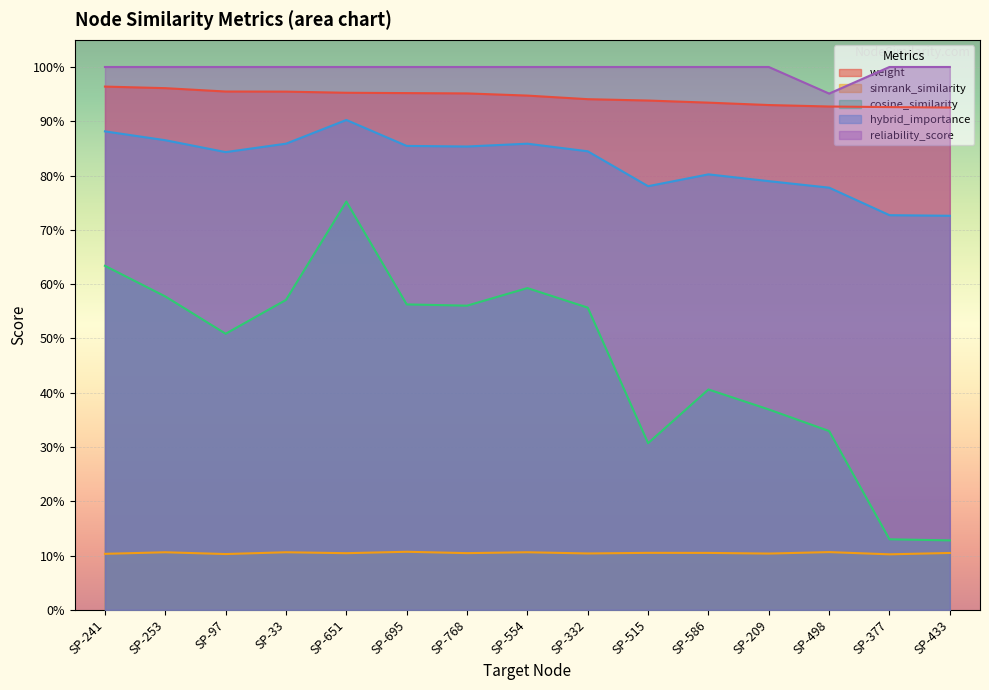

Which has a higher value, SP-332 or SP-253?

SP-253